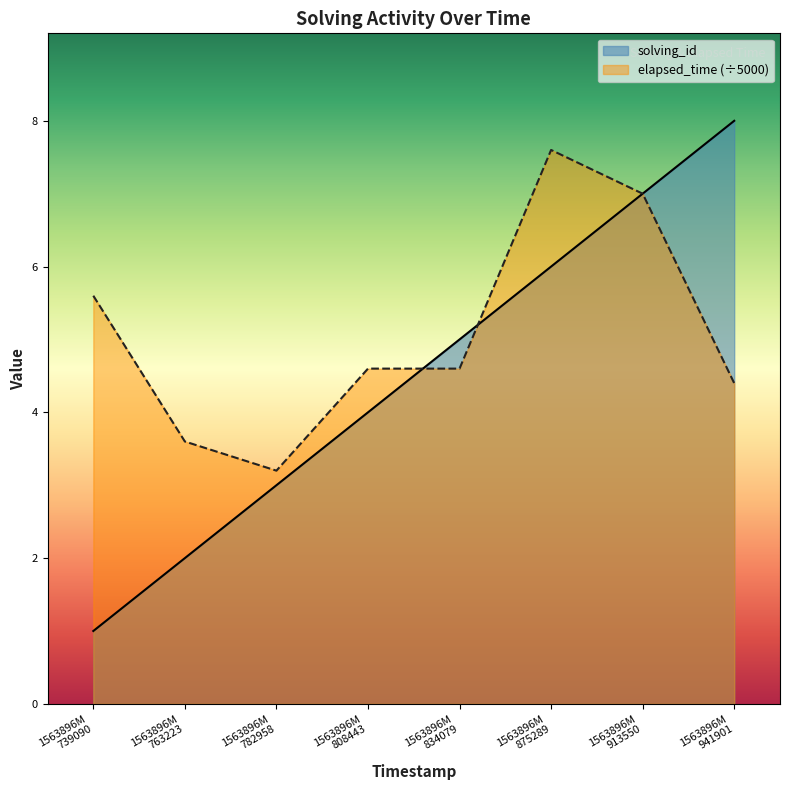

Which series has the widest spread of values?

solving_id